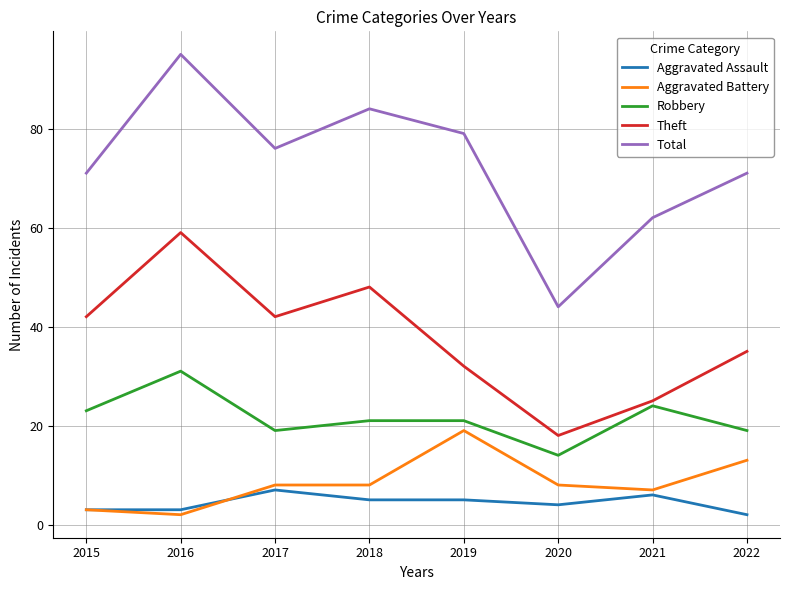

Where is the first local maximum for Aggravated Assault?

2017